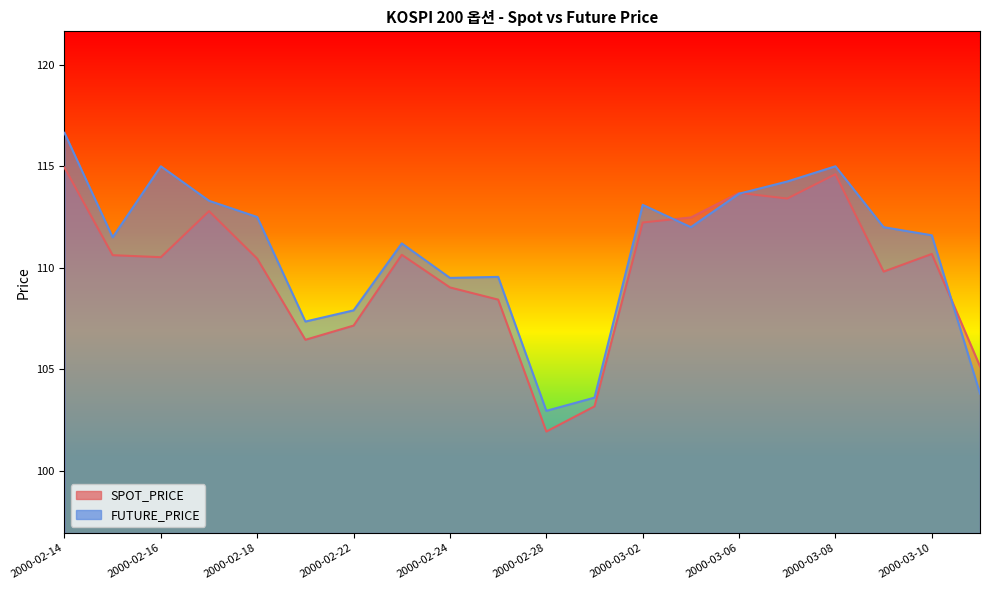

List the series in order of their overall mean, lowest first.

SPOT_PRICE, FUTURE_PRICE